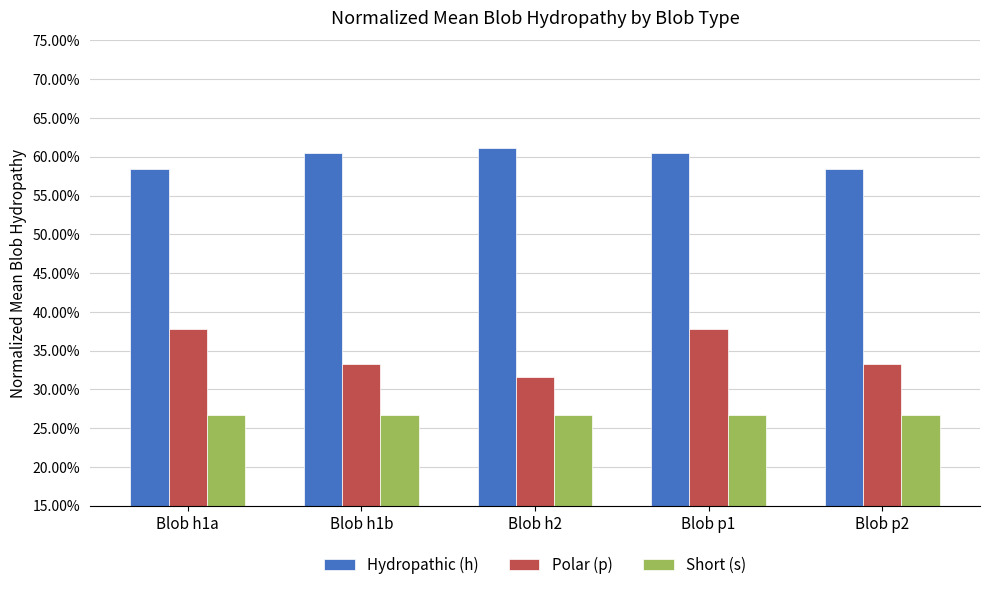

What position from the left is Blob h2?

3